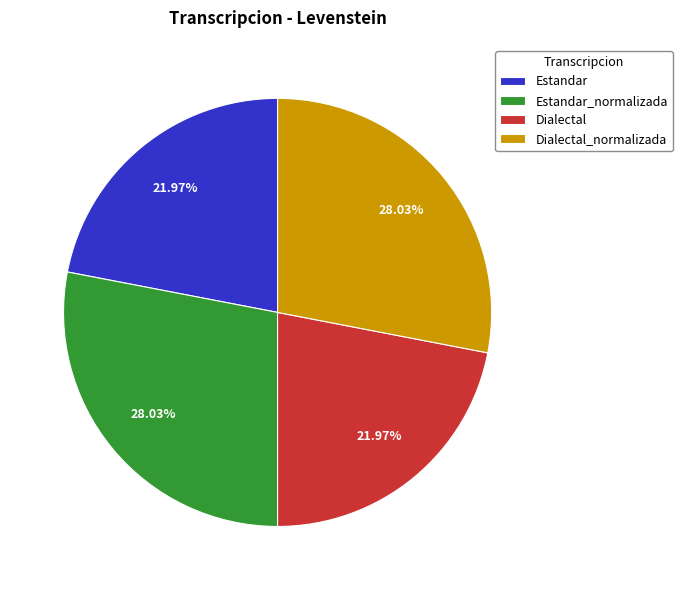

Is the sum of Dialectal and Estandar greater than half?

No